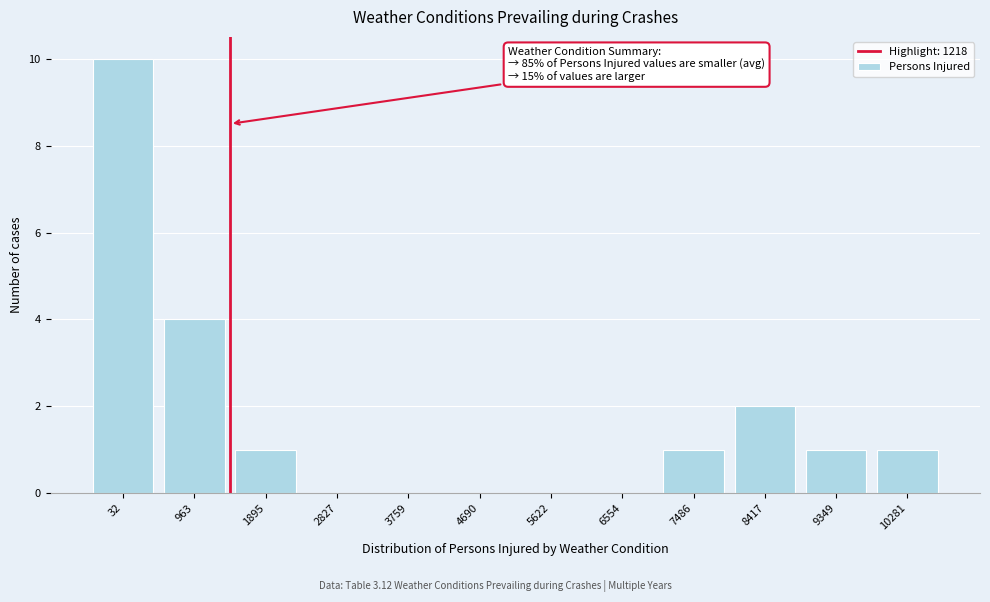

Reading left to right, extract all data points from this chart.

32=10	963=4	1895=1	2827=0	3759=0	4690=0	5622=0	6554=0	7486=1	8417=2	9349=1	10281=1